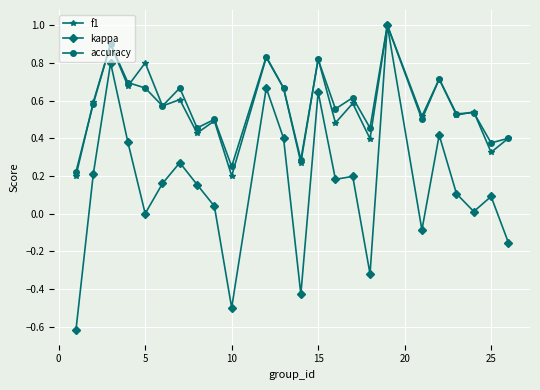

What is the maximum value shown in the chart?

1.0